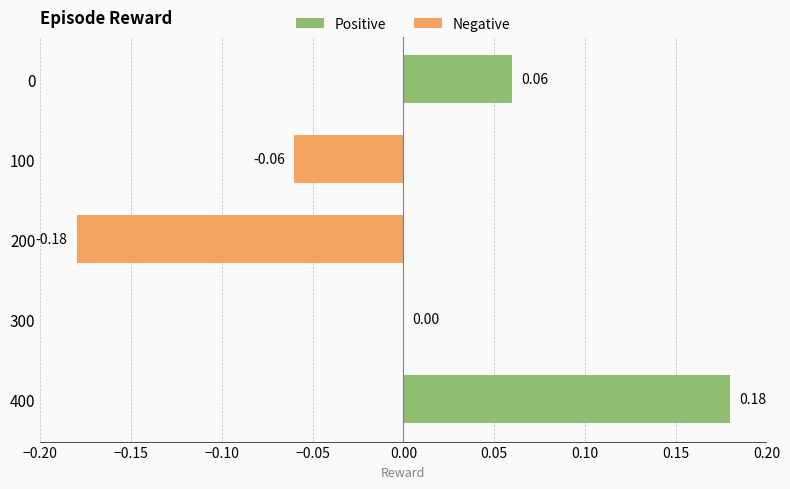

What is the change in value from 200 to 400?

+0.4